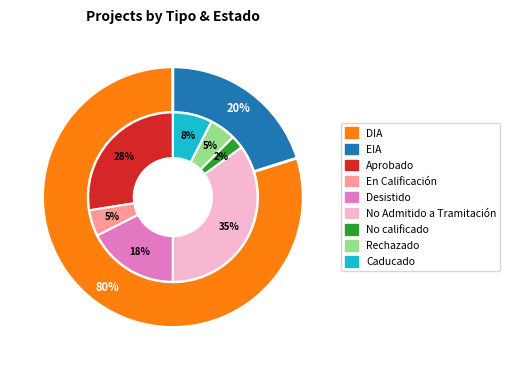

Which has a higher value, EIA or DIA?

DIA